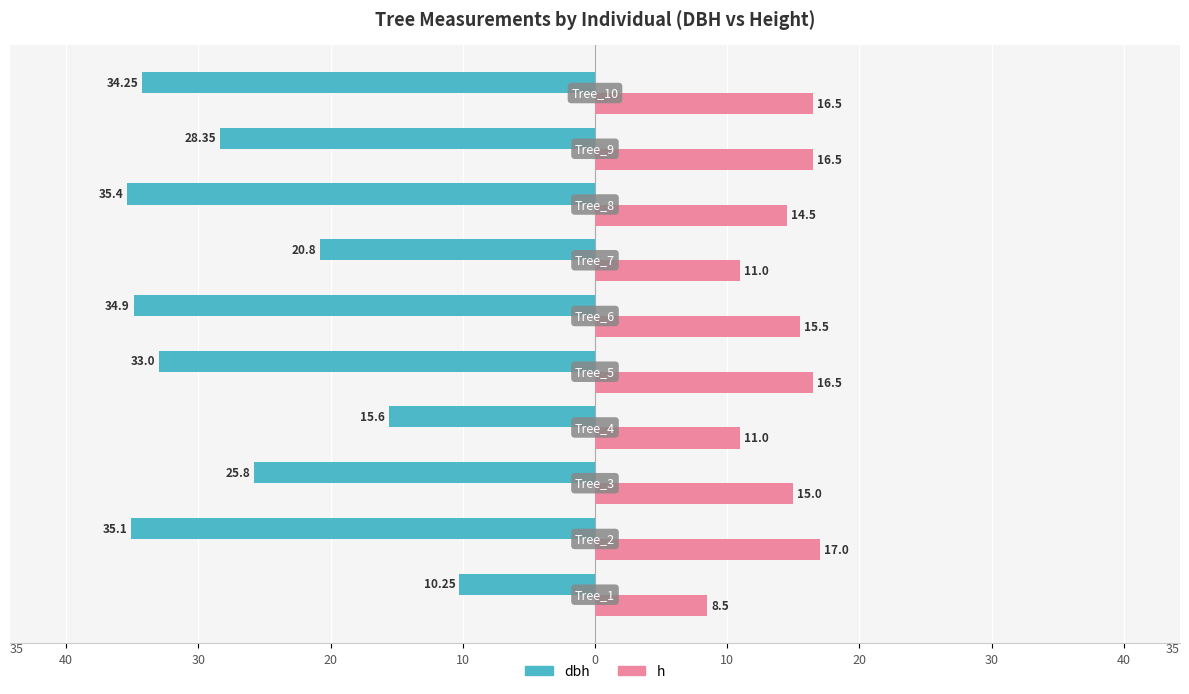

What are all the series names shown in the legend?

dbh, h